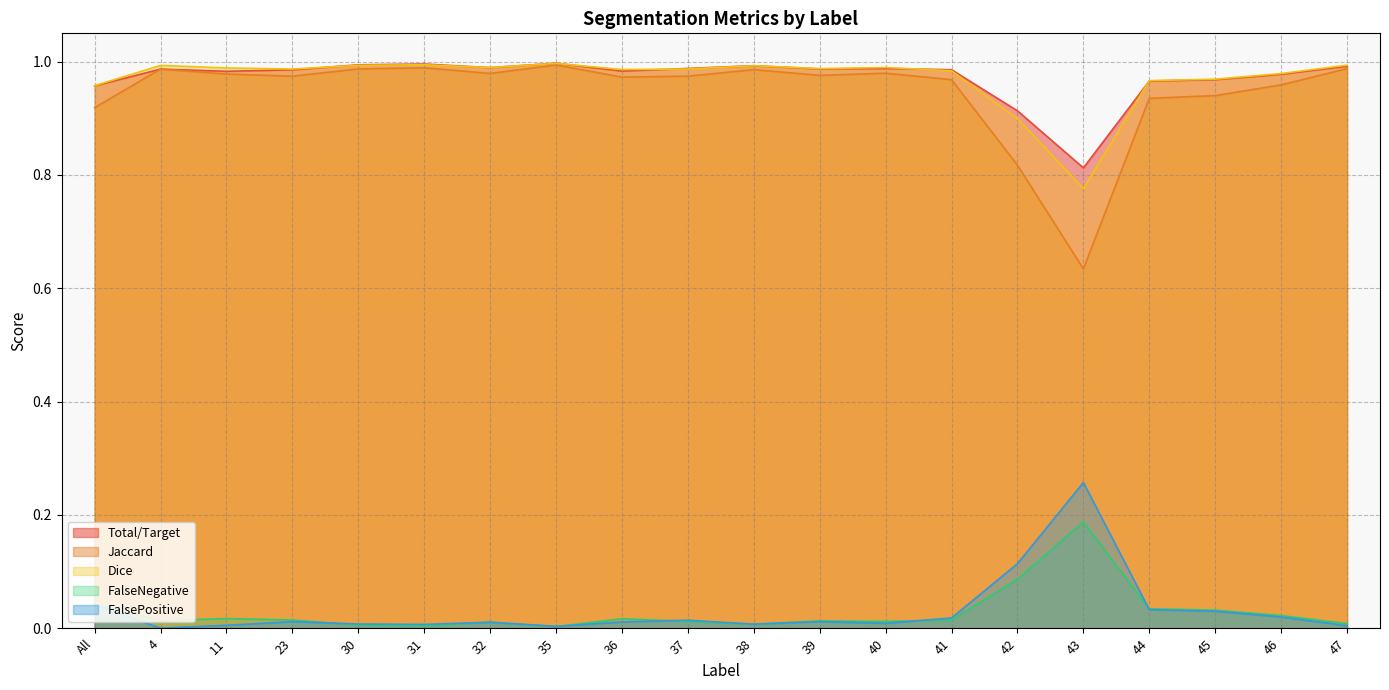

At which category is the sum across all series the highest?

35